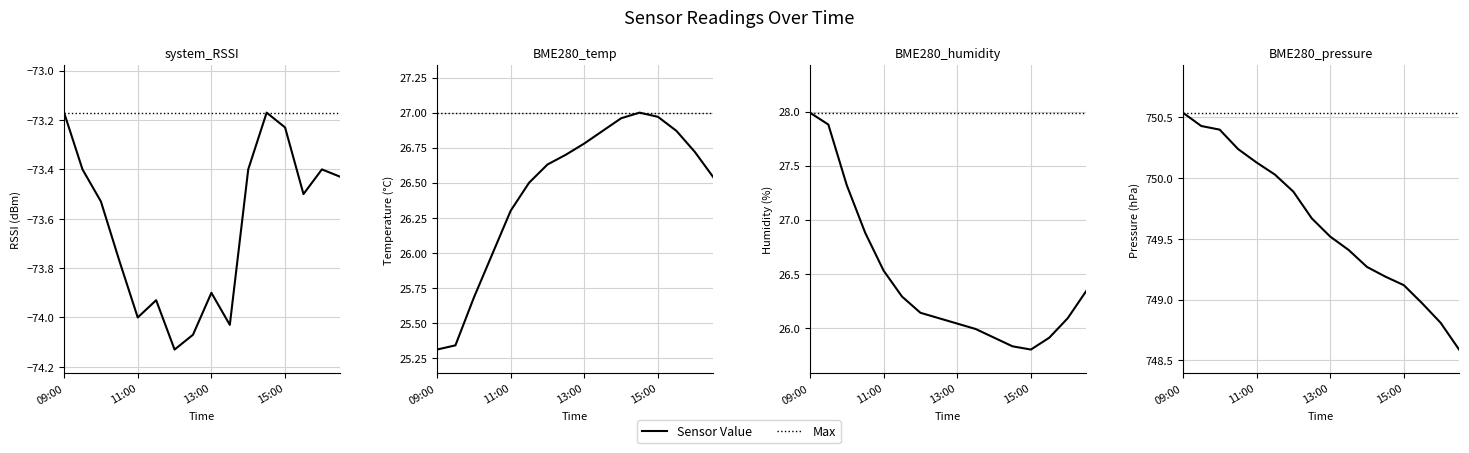

Where is BME280_humidity nearest to the value 26?

13:30